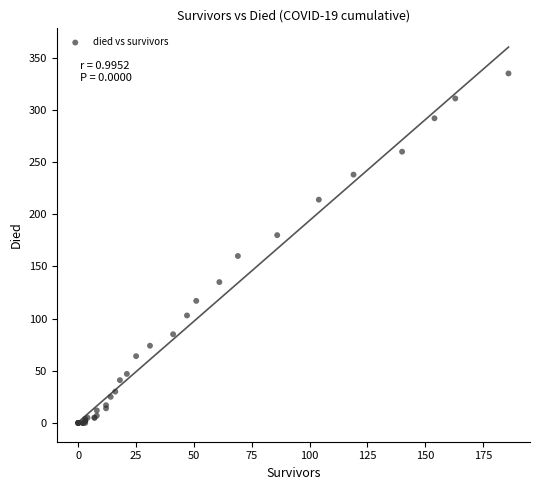

What Y value in the scatter plot is closest to 167?

160